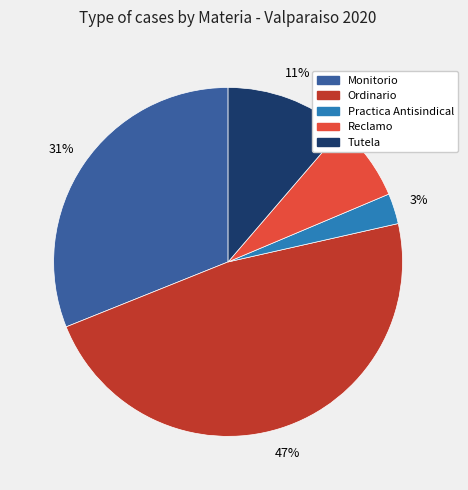

Is the sum of Reclamo and Ordinario greater than half?

Yes